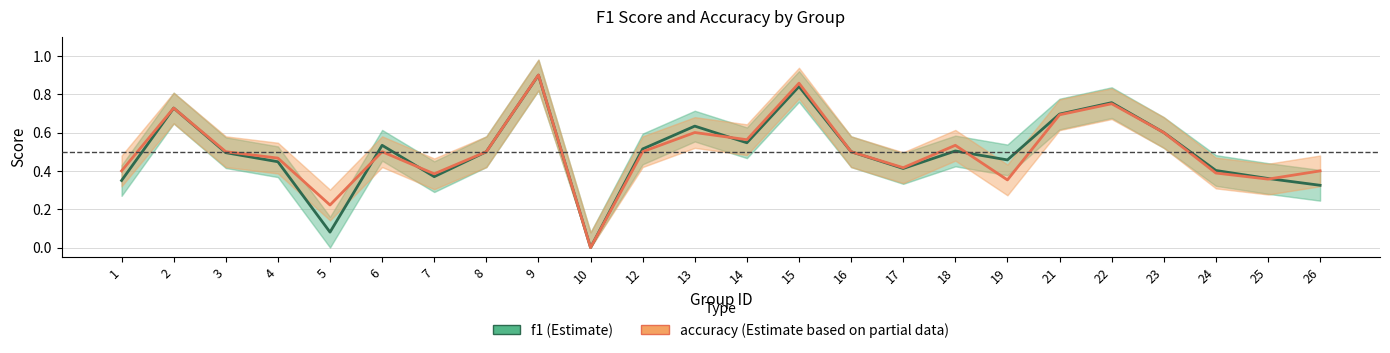

Where is f1 nearest to the value 0?

10